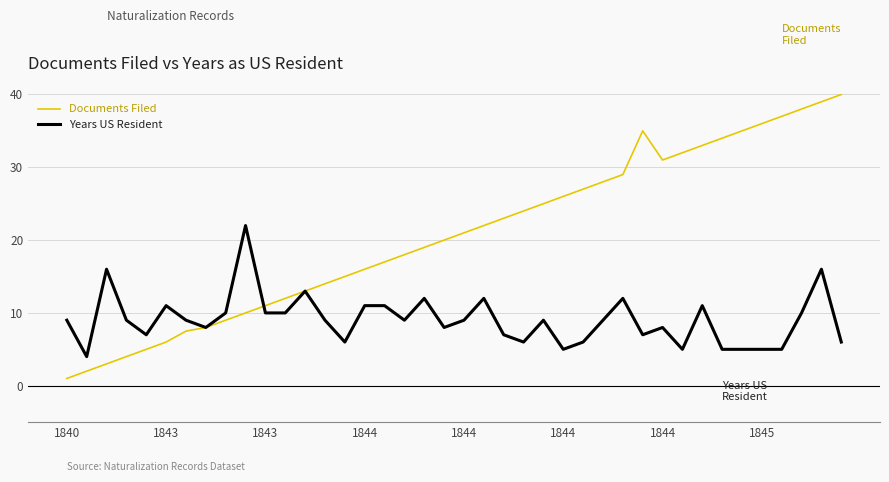

Which series has the widest spread of values?

Documents Filed